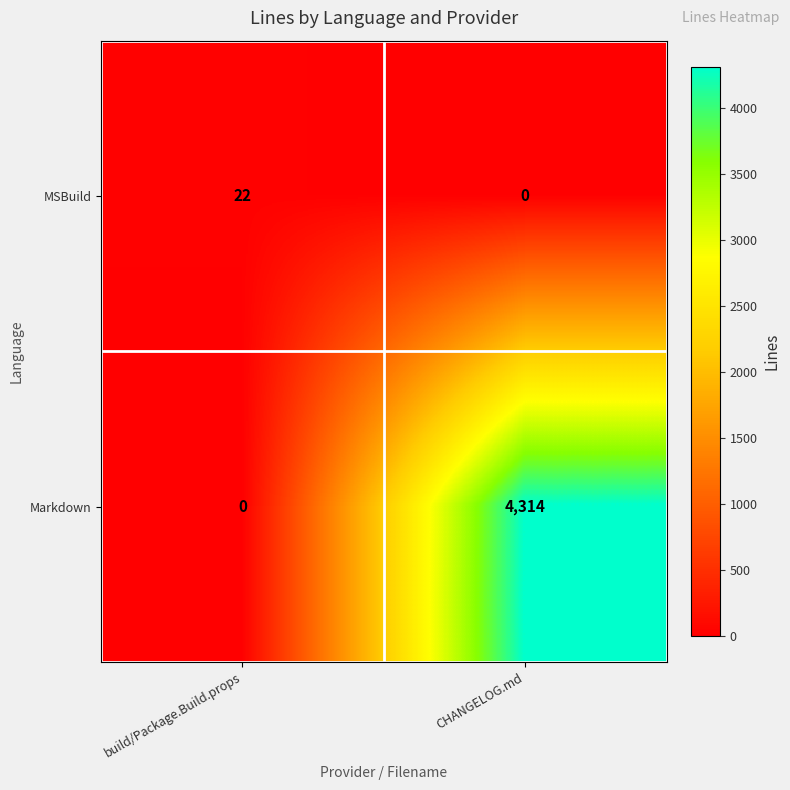

What is the average value of the Markdown series?

2157